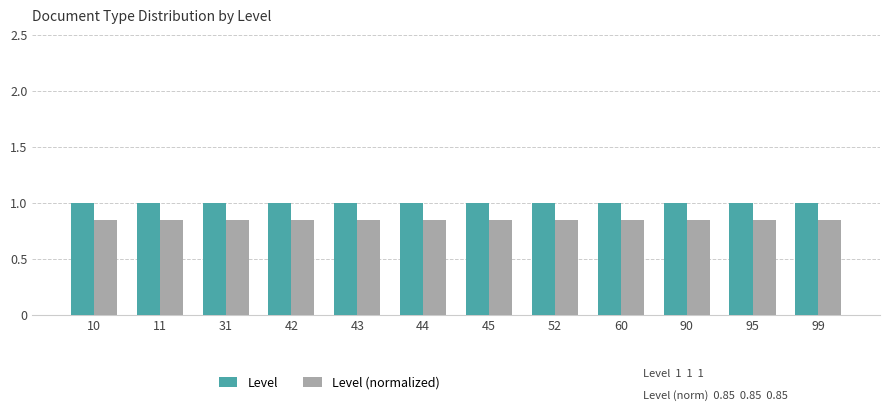

What is the total value across all series at 60?

1.9